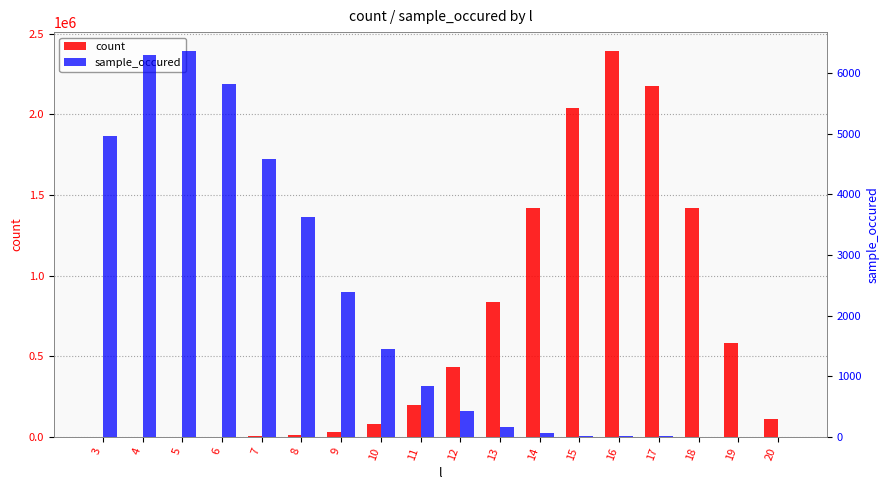

What is the value of the sample_occured bar at the 2nd from the left?

6307